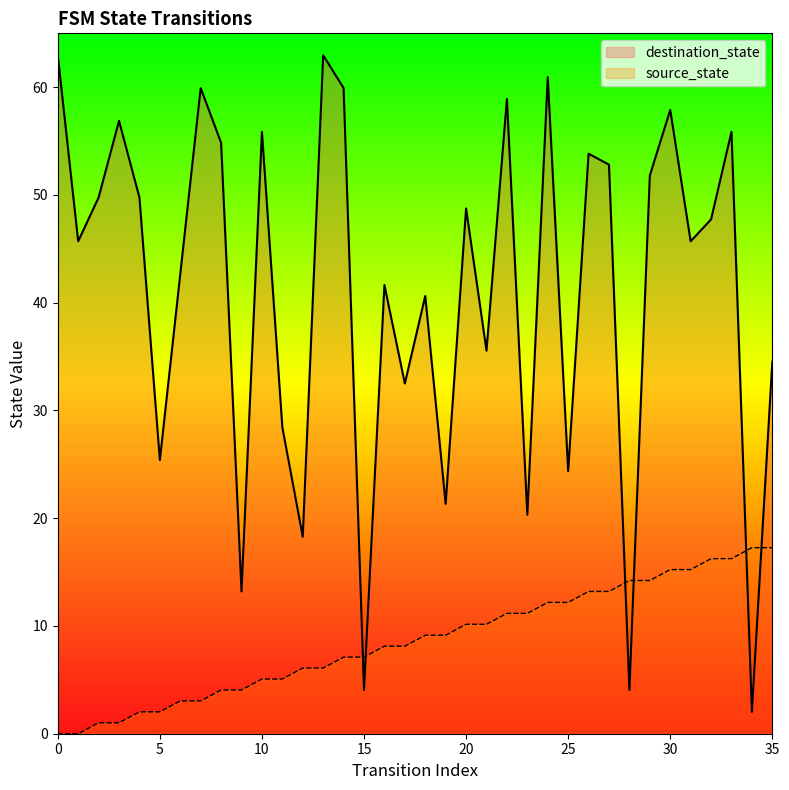

What is the value of the destination_state point at the 34th from the left?

55.9